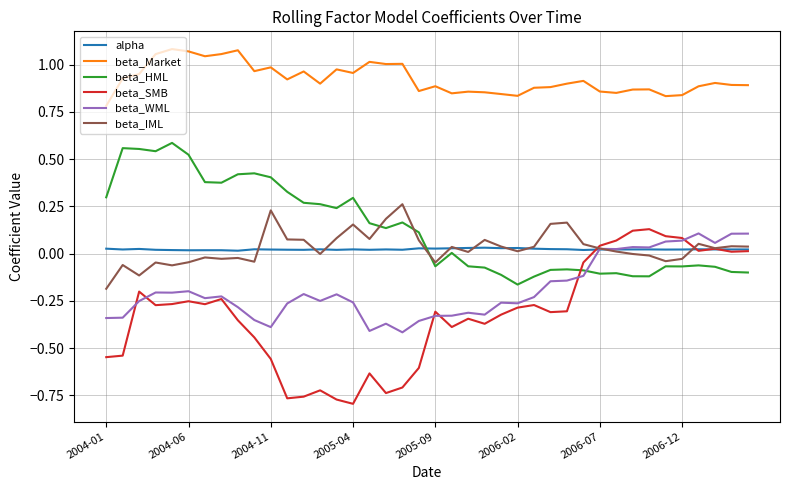

Which series has the widest spread of values?

beta_SMB